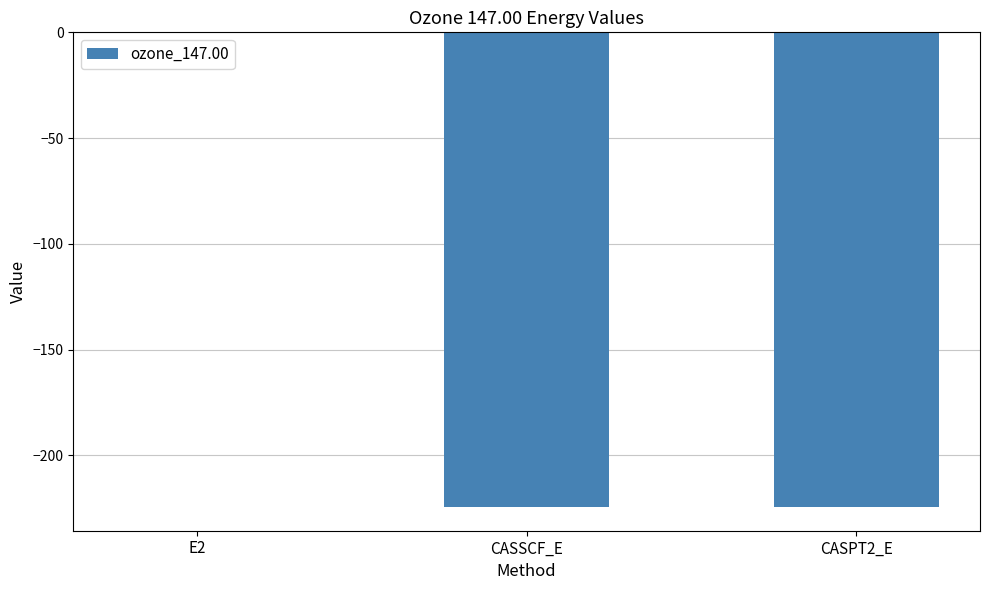

The value at E2 is -0.1. True or false?

True